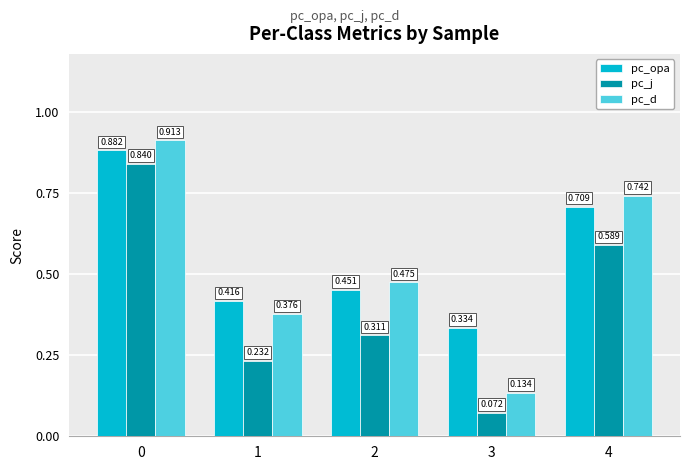

Which series has the widest spread of values?

pc_d